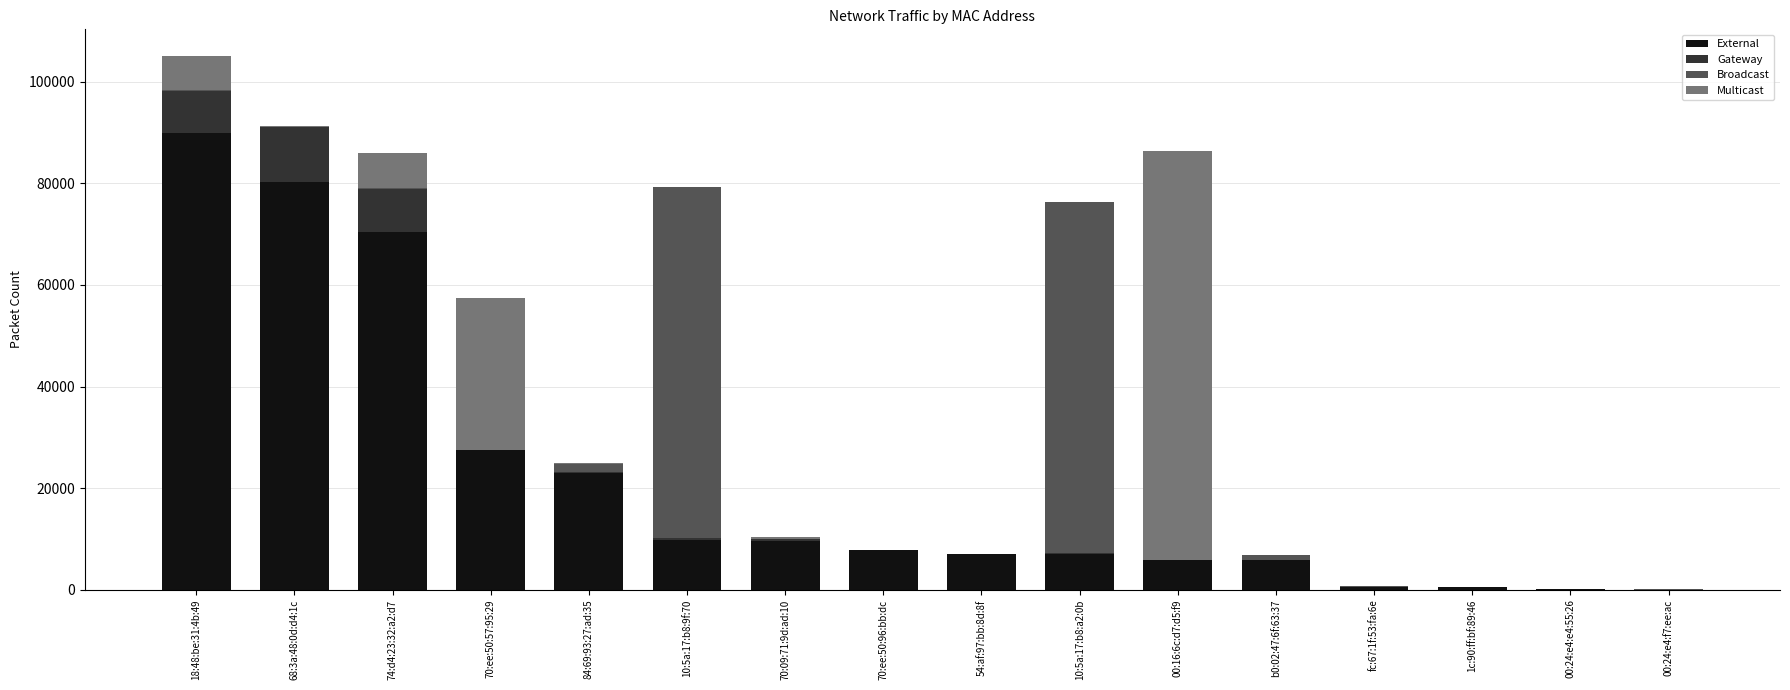

Which category has the highest value in the External series?

18:48:be:31:4b:49